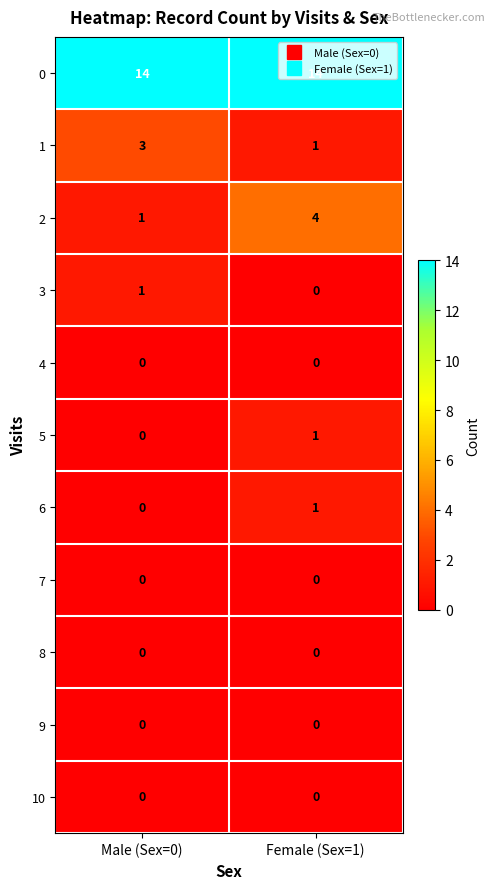

What is the sum of all 2 values?

5